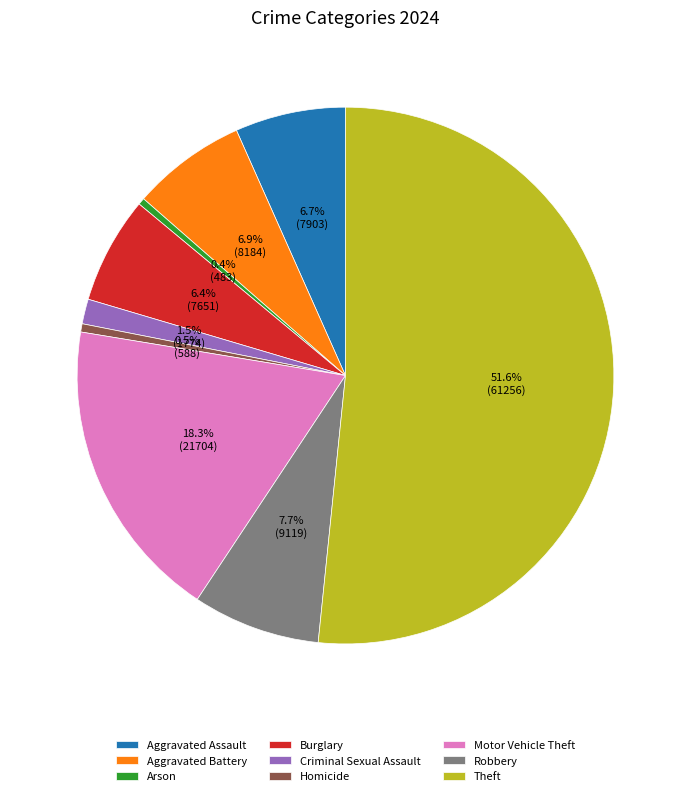

How many slices are in this pie chart?

9